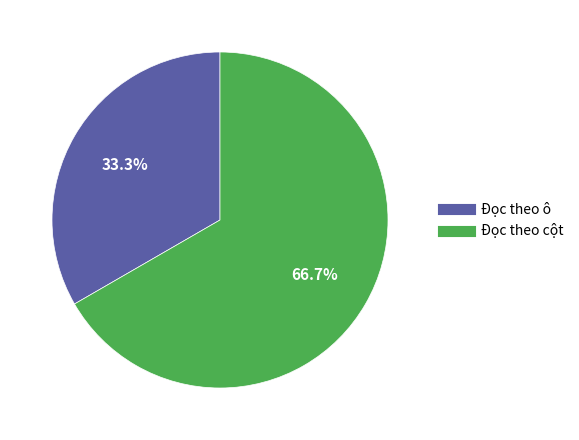

Combined, what portion of the pie is Đọc theo cột and Đọc theo ô?

100.0%